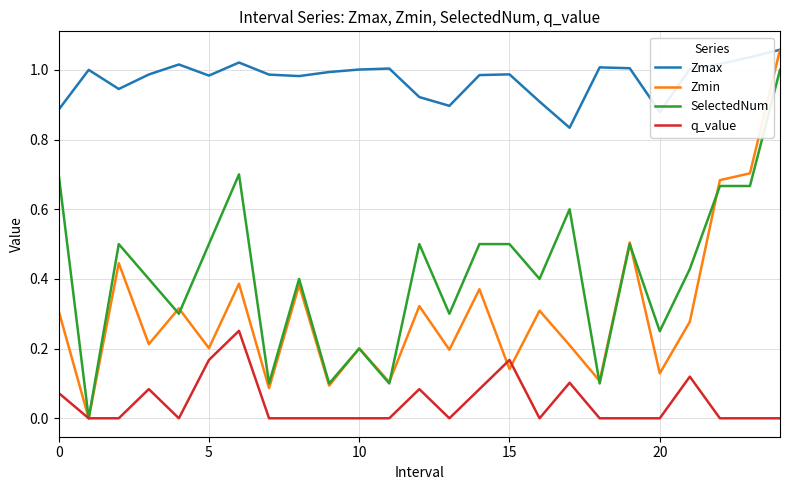

True or false: Zmax and q_value cross at least once.

False